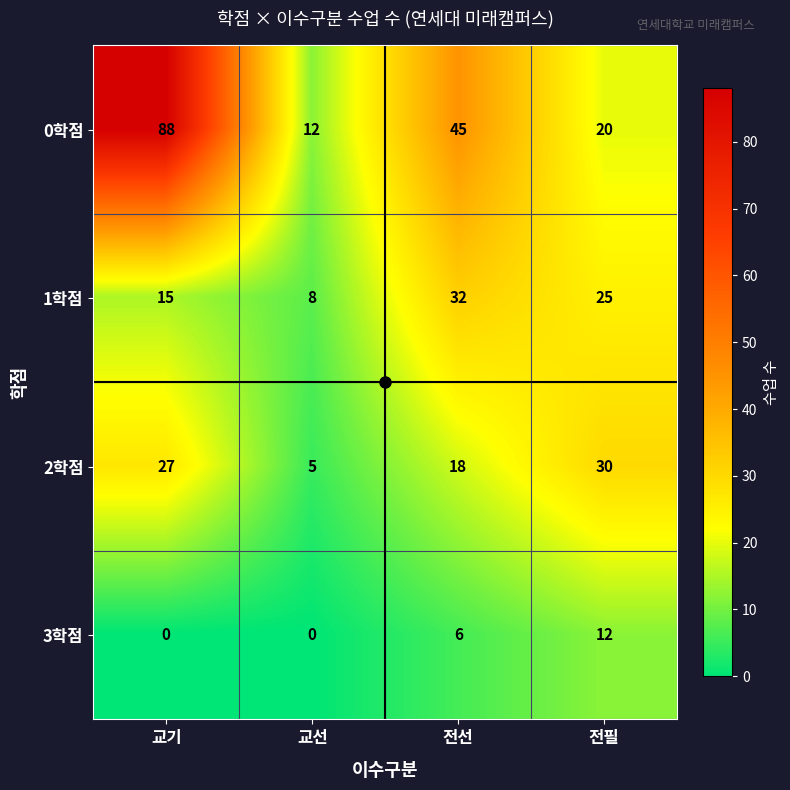

The 3학점 series shows 0 at 교선. True or false?

True